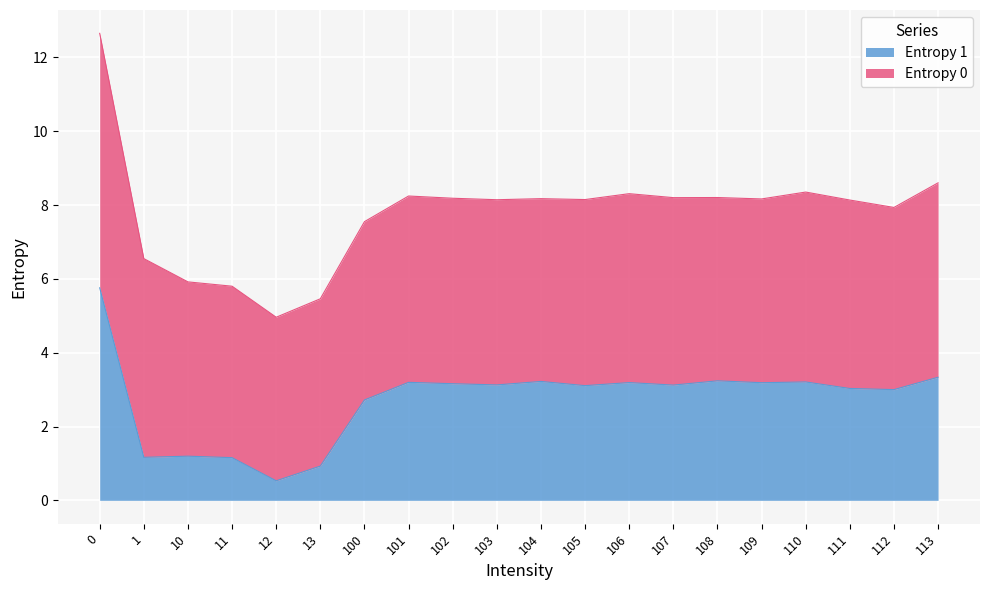

List the labels in order of value, largest first.

0, 113, 108, 104, 110, 101, 106, 109, 102, 103, 107, 105, 111, 112, 100, 10, 1, 11, 13, 12